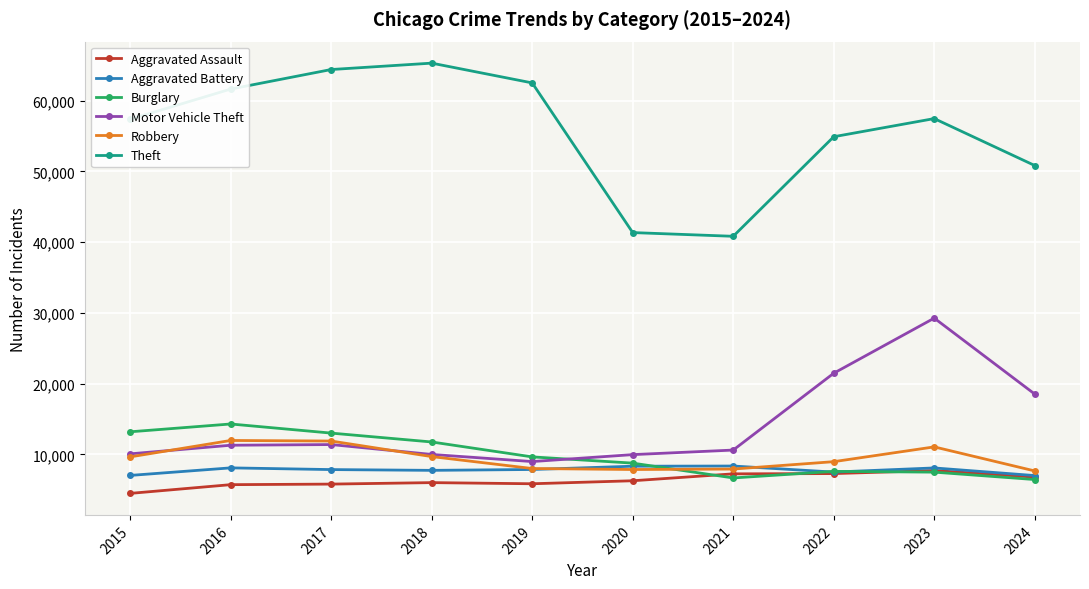

True or false: Robbery has more than 1 points higher than both neighbors.

True